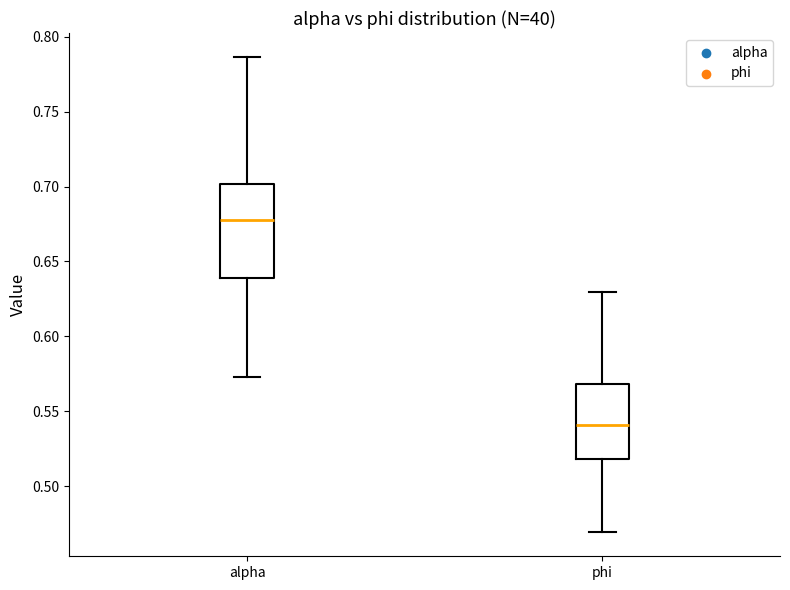

Which box is the tallest, from its lower edge to its upper edge?

alpha